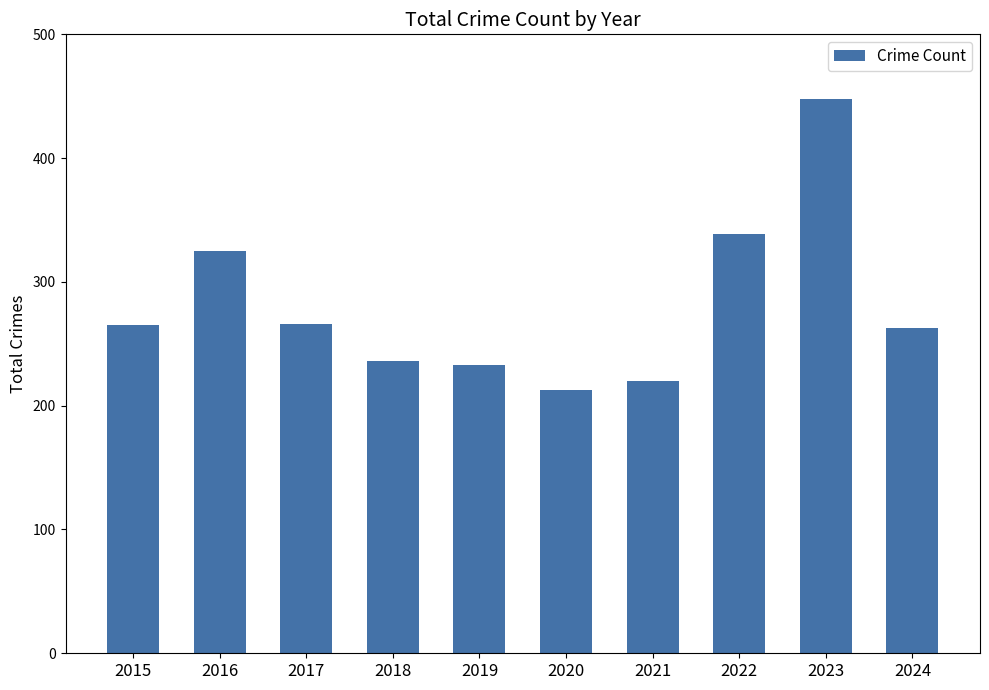

The chart shows a value of 407 at 2018. True or false?

False